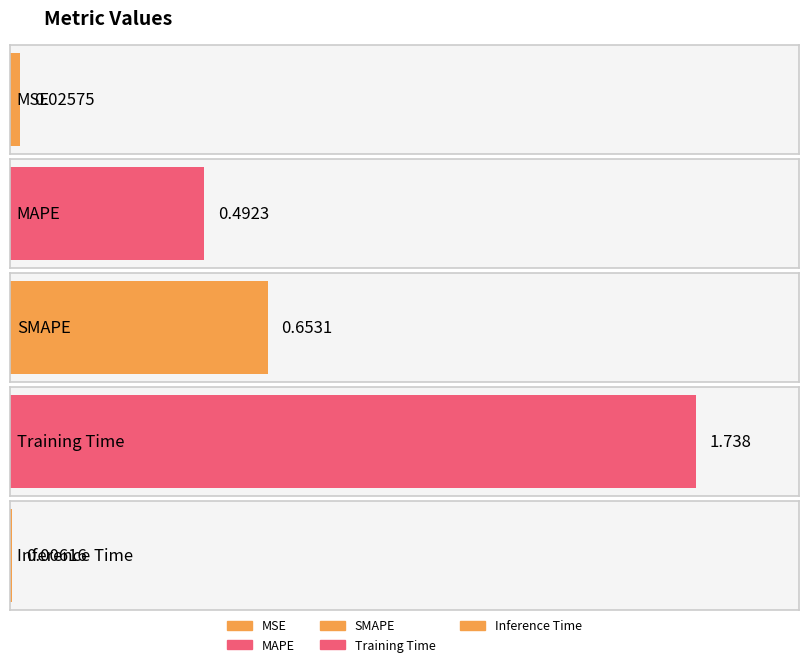

At which category does the chart reach its minimum across all series?

Inference Time